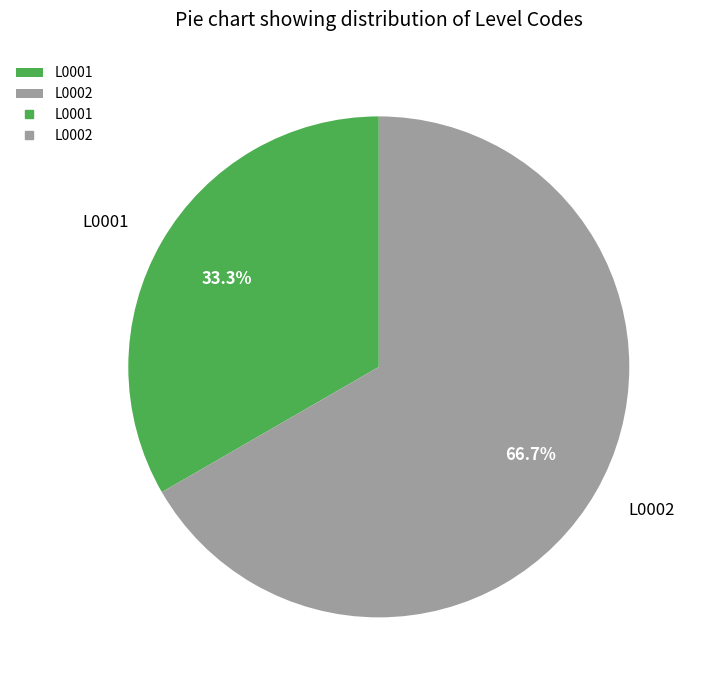

What portion of the pie excludes L0001?

66.7%